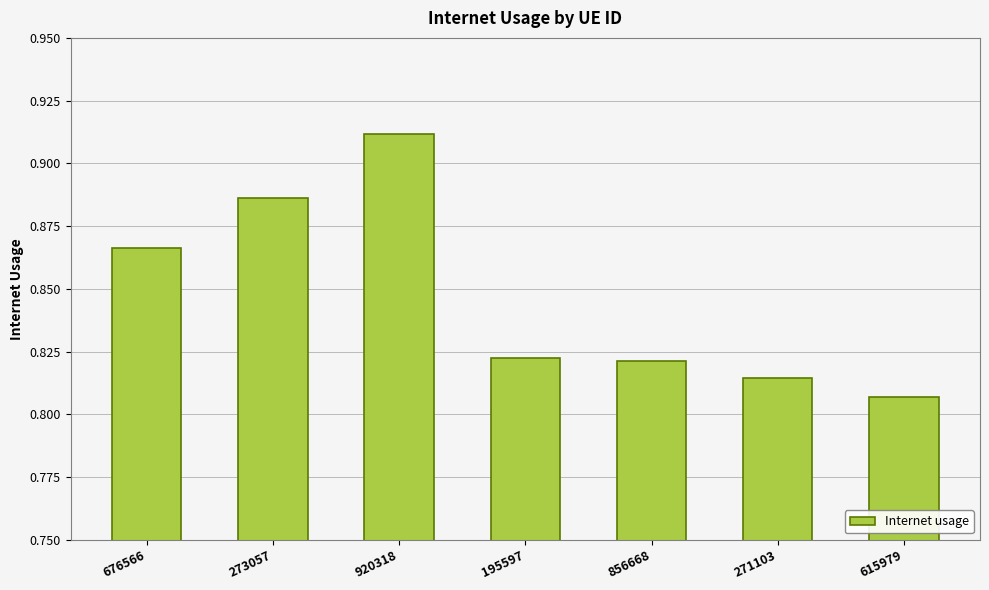

Is it true that the value at 271103 is 0.2?

False